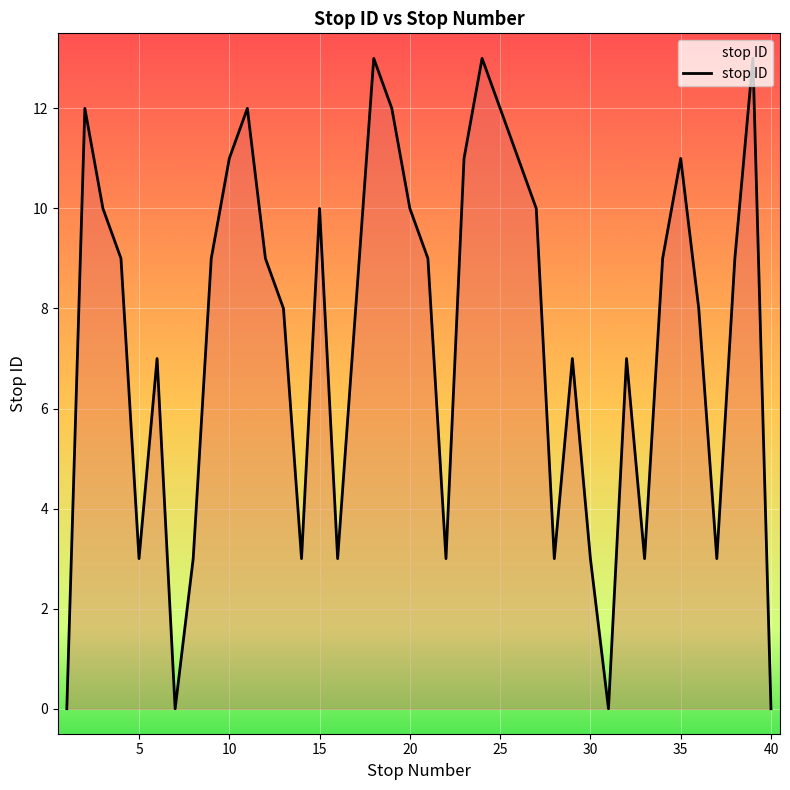

What is the average value?

7